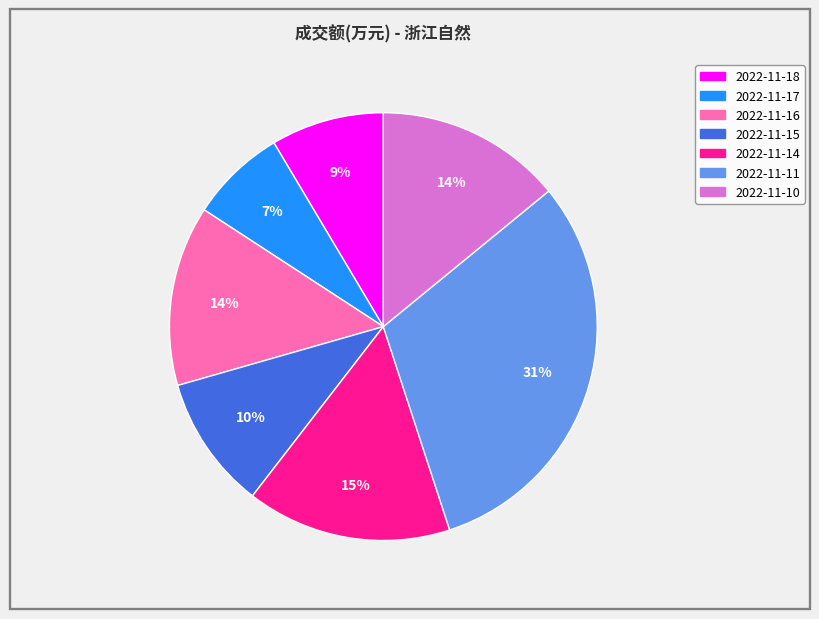

What is the ratio of the value at 2022-11-15 to the value at 2022-11-17?

1.4